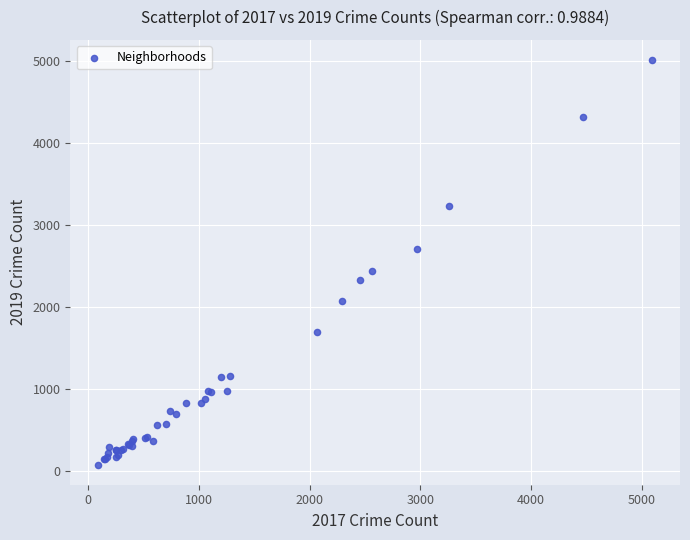

What Y value in the scatter plot is closest to 2542?

2441